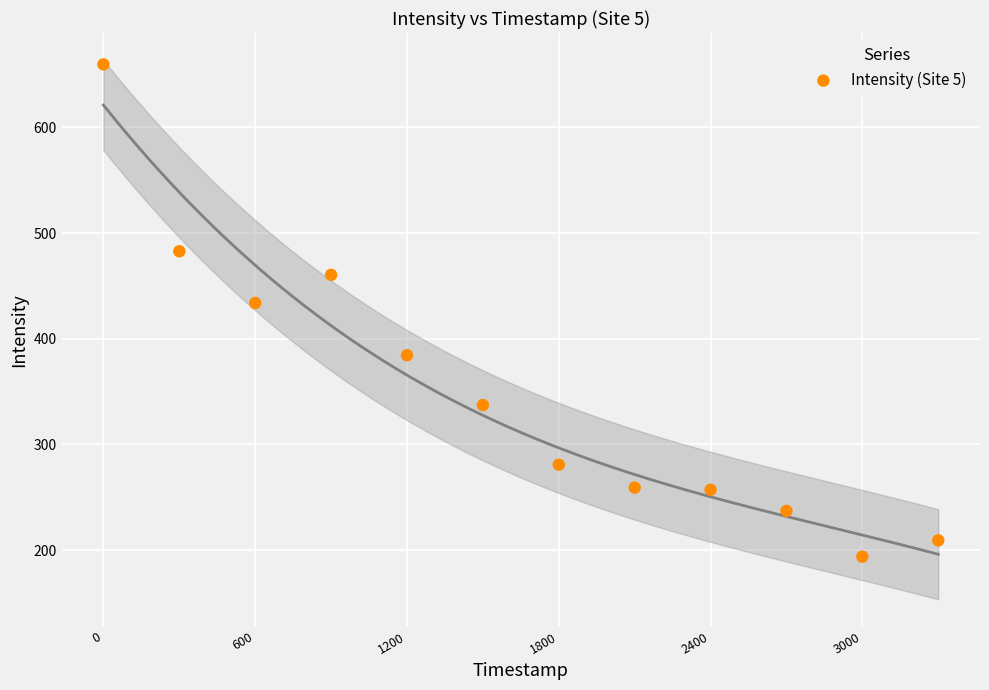

What is the average X value?

1650.0